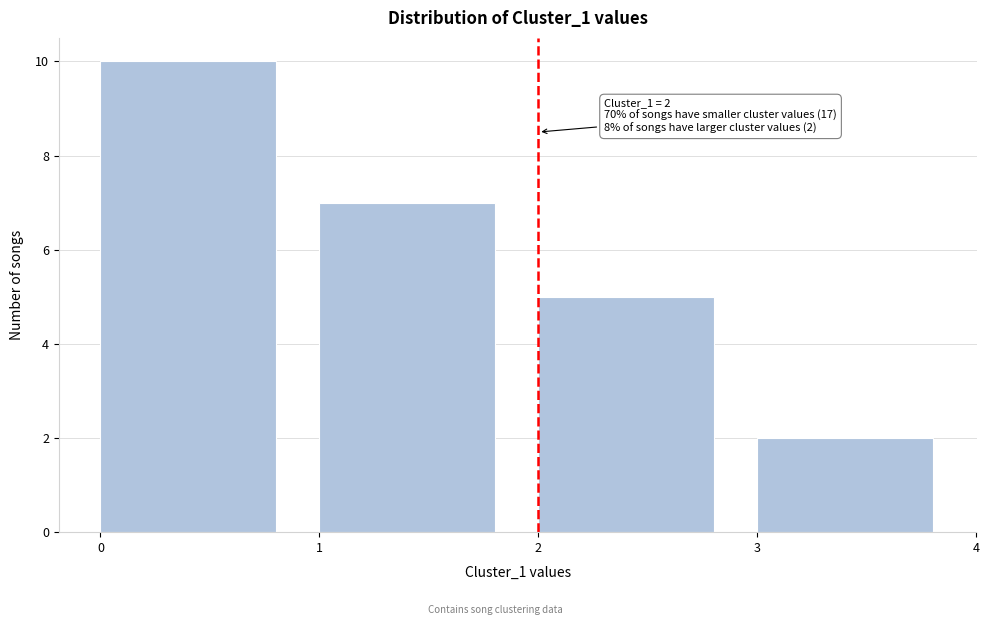

Over which range of the x-axis is the bar tallest?

0 to 1